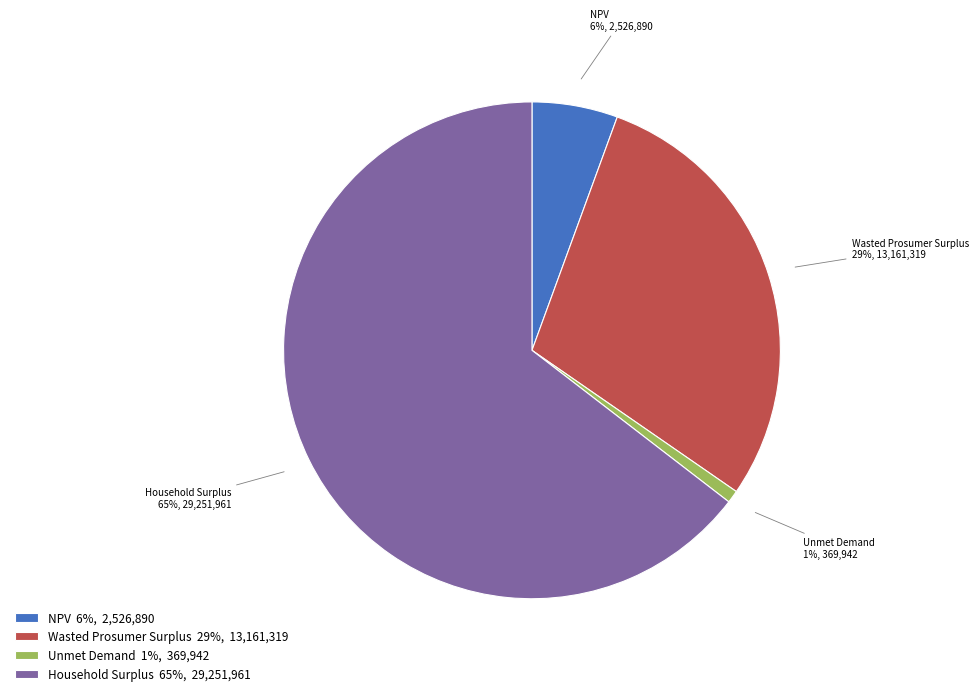

What is the majority slice?

Household Surplus